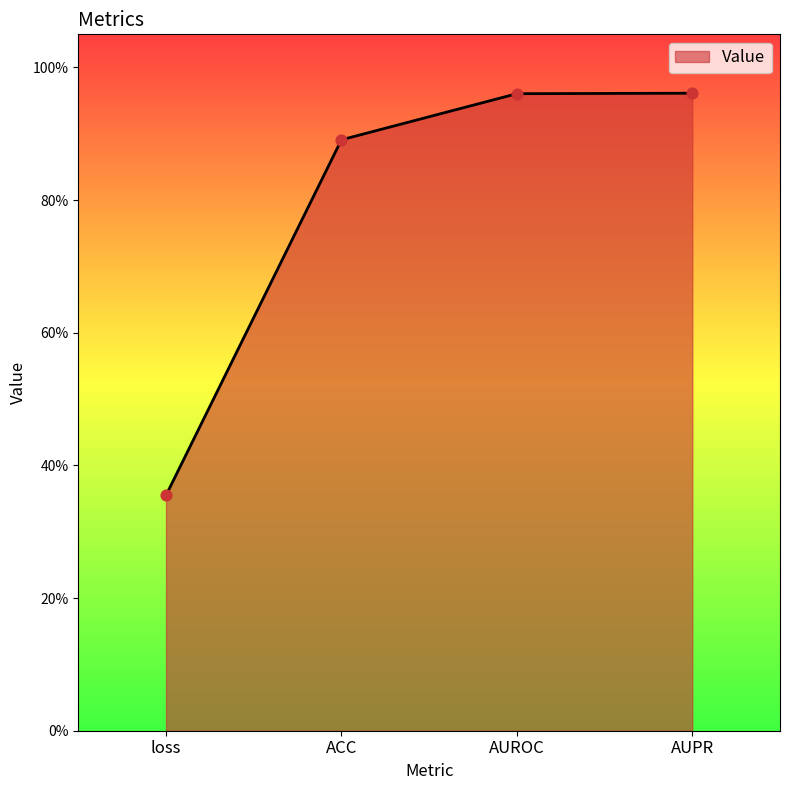

Between ACC and AUROC, which is larger?

AUROC